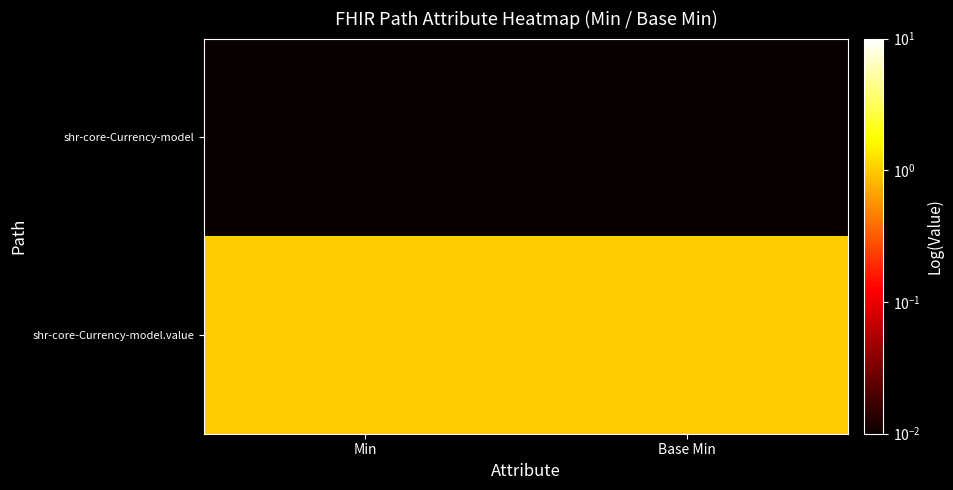

Reading right to left, extract all data points from this chart.

shr-core-Currency-model: Base Min=0.0	Min=0.0
shr-core-Currency-model.value: Base Min=1.0	Min=1.0